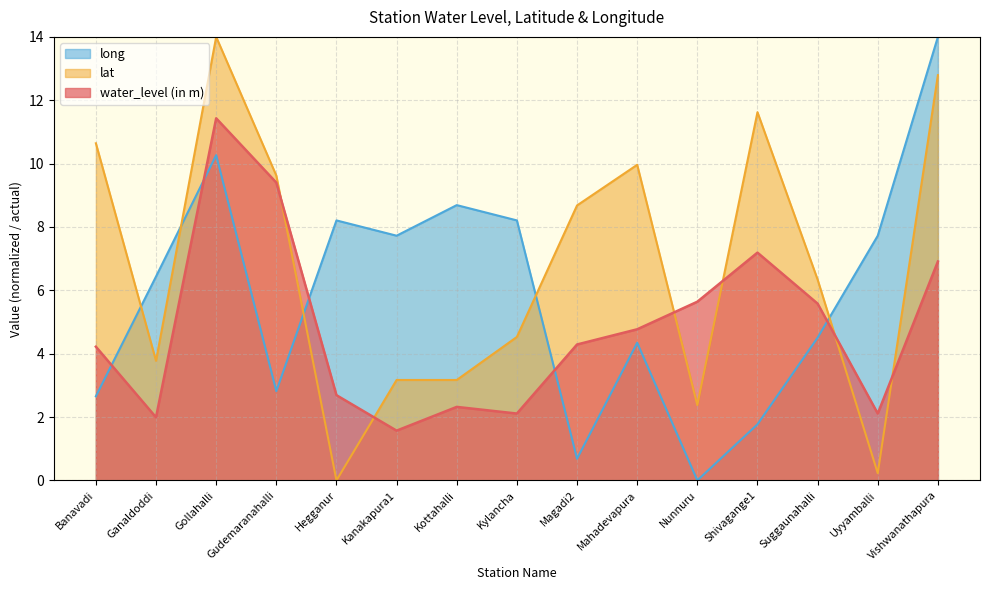

How many categories are shown in the chart?

15